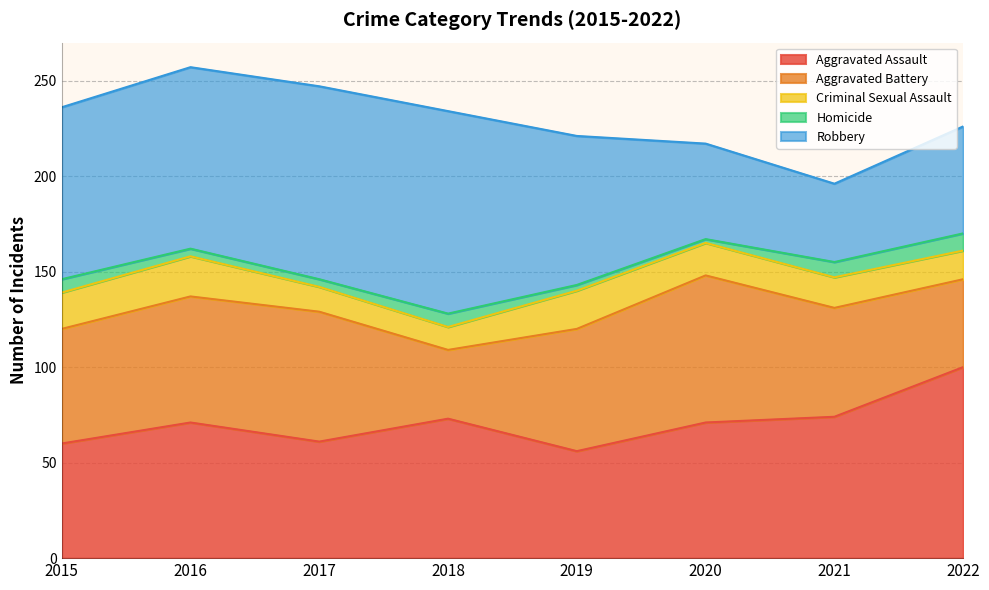

How many interior local peaks does the Aggravated Battery series have?

2